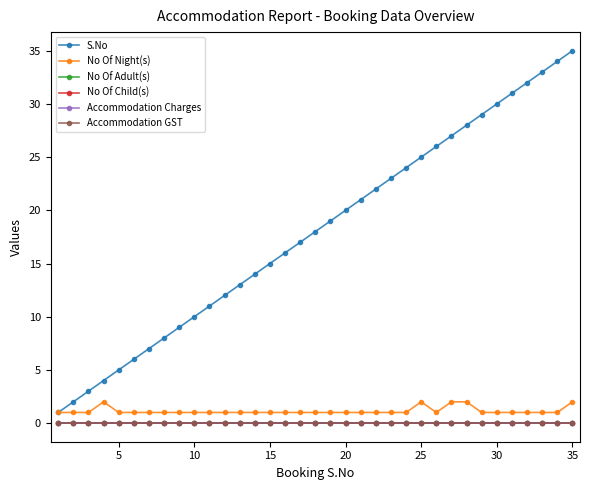

Does the chart have visible grid lines?

No